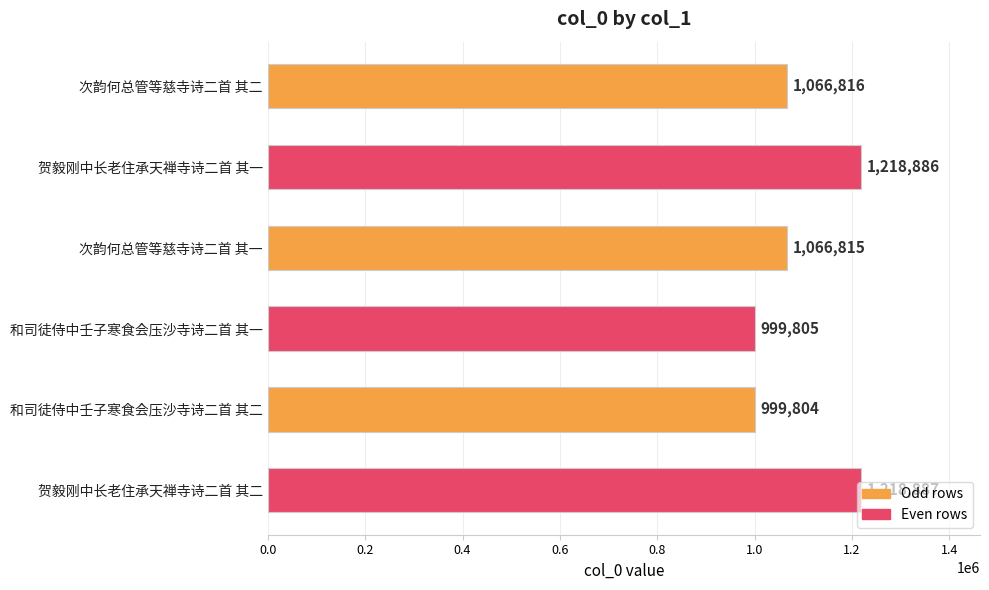

List the labels in order of value, largest first.

贺毅刚中长老住承天禅寺诗二首 其二, 贺毅刚中长老住承天禅寺诗二首 其一, 次韵何总管等慈寺诗二首 其二, 次韵何总管等慈寺诗二首 其一, 和司徒侍中壬子寒食会压沙寺诗二首 其一, 和司徒侍中壬子寒食会压沙寺诗二首 其二